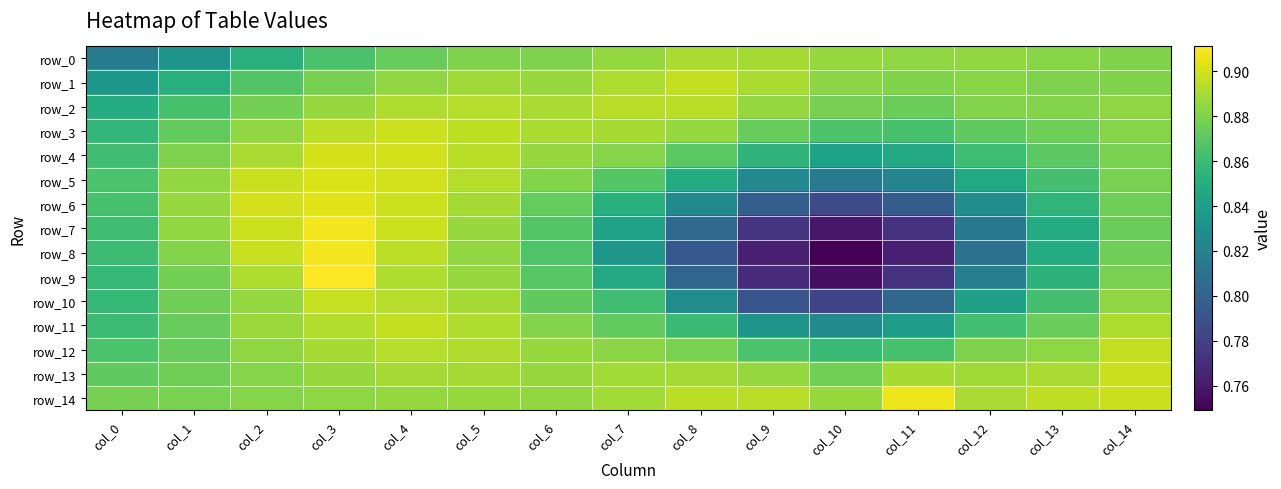

How many series are shown in this chart?

15